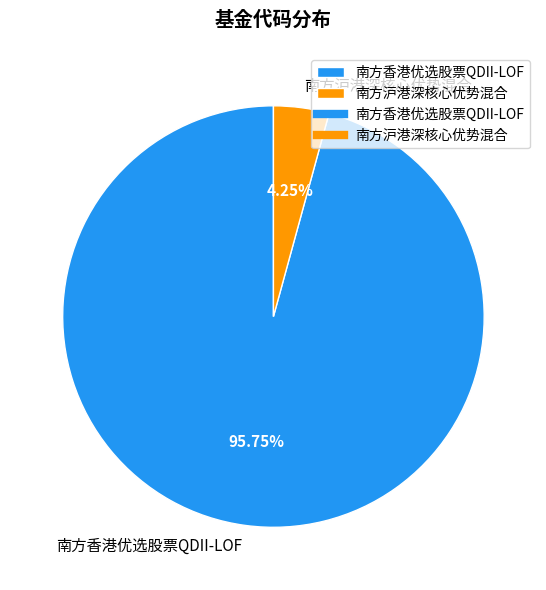

What is the total percentage of 南方沪港深核心优势混合 and 南方香港优选股票QDII-LOF?

100.0%